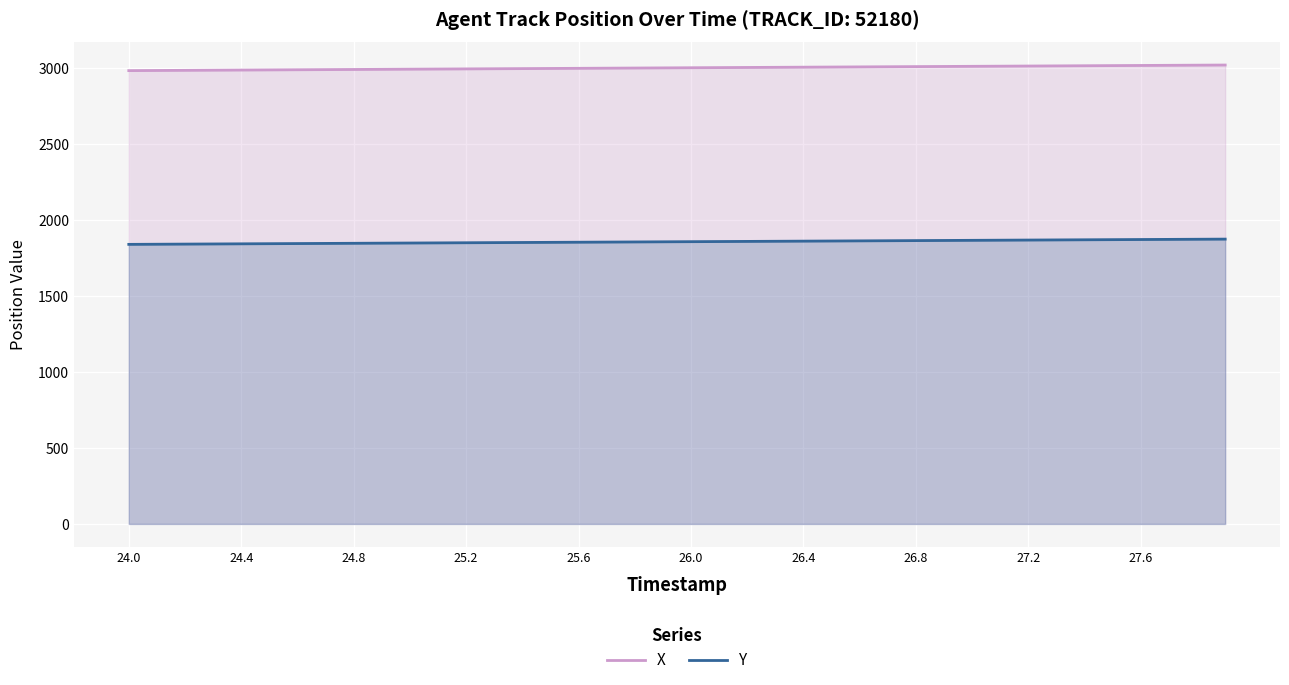

What is the minimum value for X?

2983.1